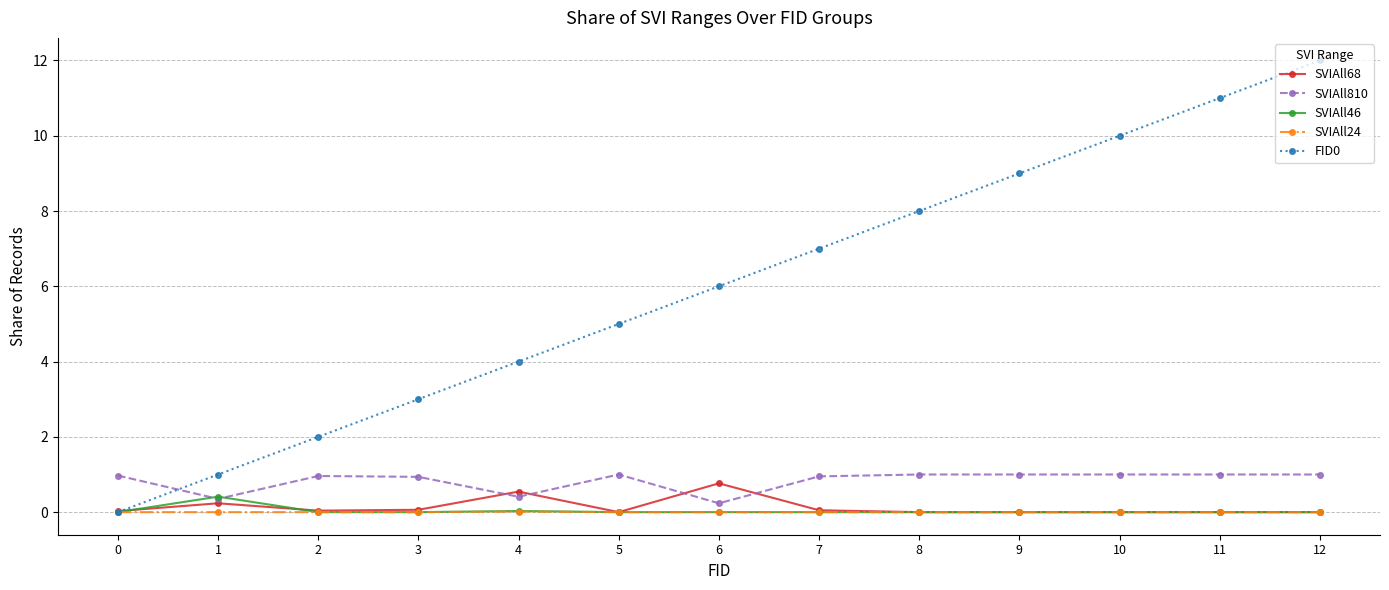

What is the spread (max minus min) of values at 5?

5.0